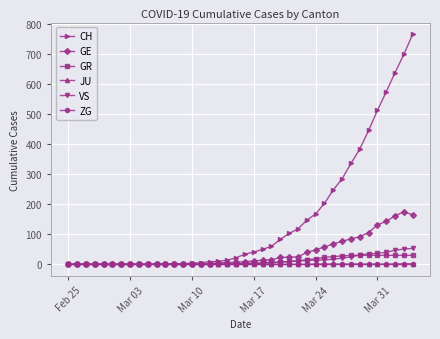

Which series has the widest spread of values?

CH